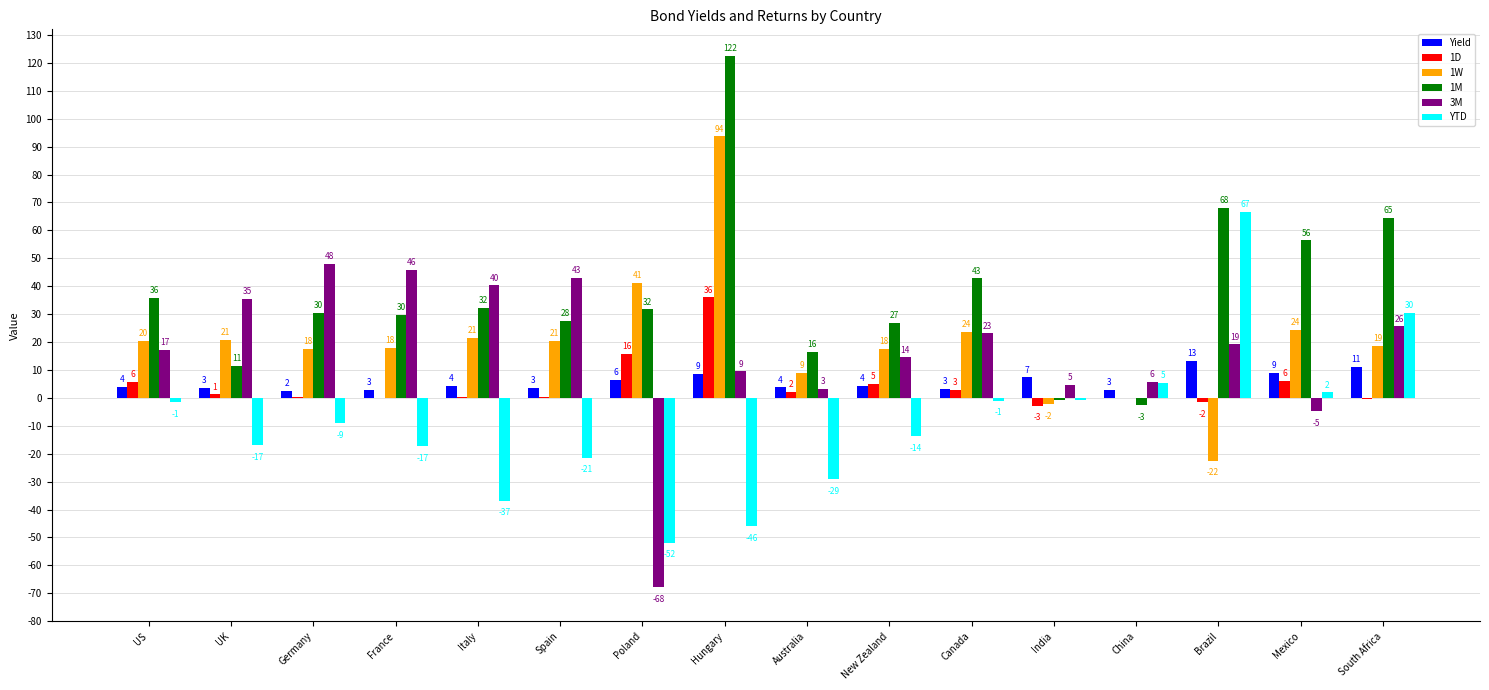

What are all the series names shown in the legend?

Yield, 1D, 1W, 1M, 3M, YTD